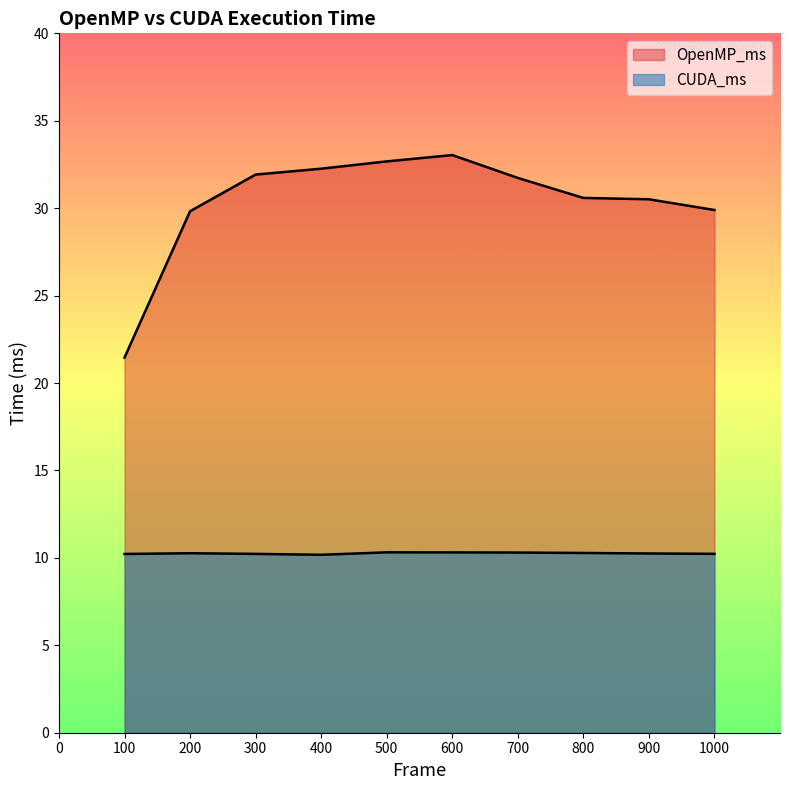

True or false: OpenMP_ms has a value of 29.8 at 200.

True